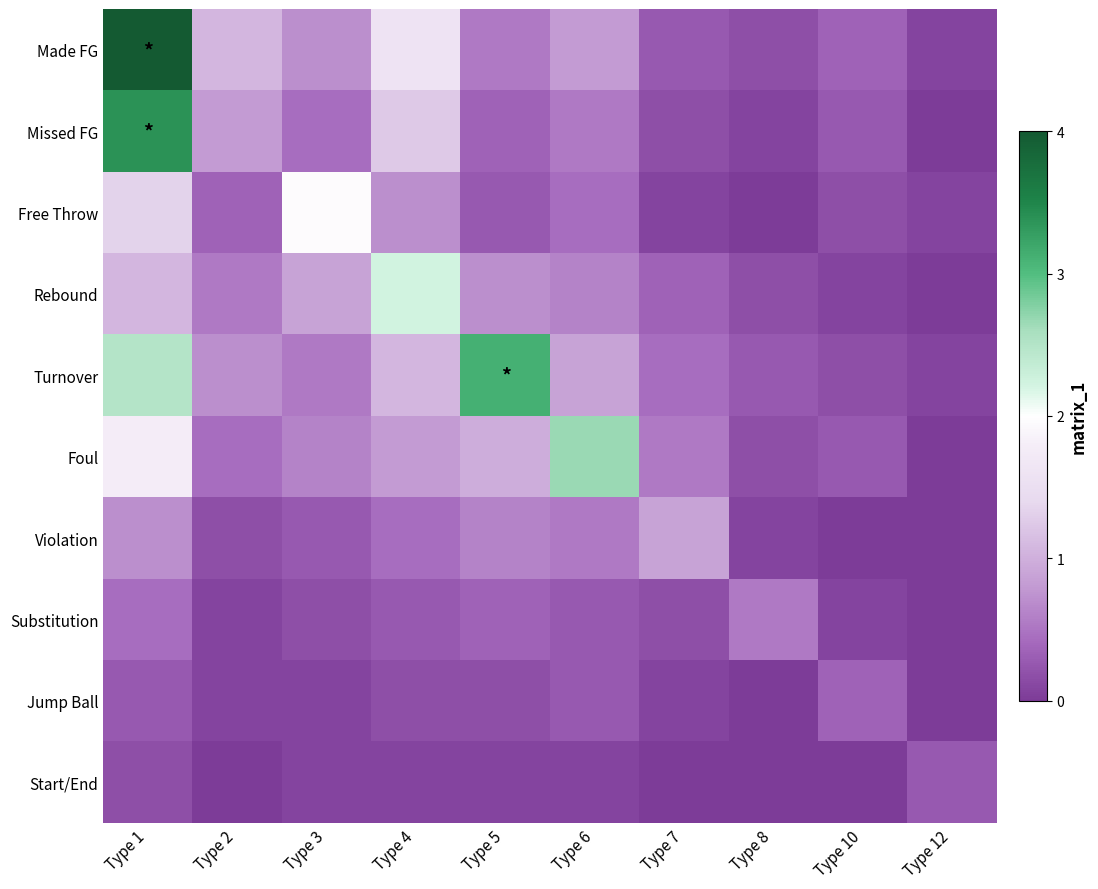

Which series changed the most between Type 3 and Type 6?

Foul